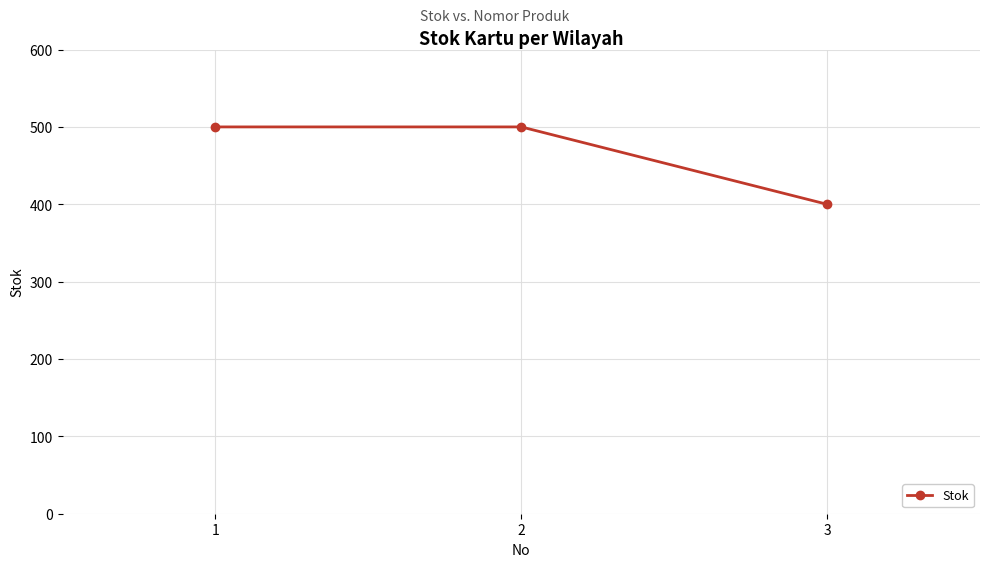

Reading left to right, transcribe all the data shown in this chart.

1=500	2=500	3=400